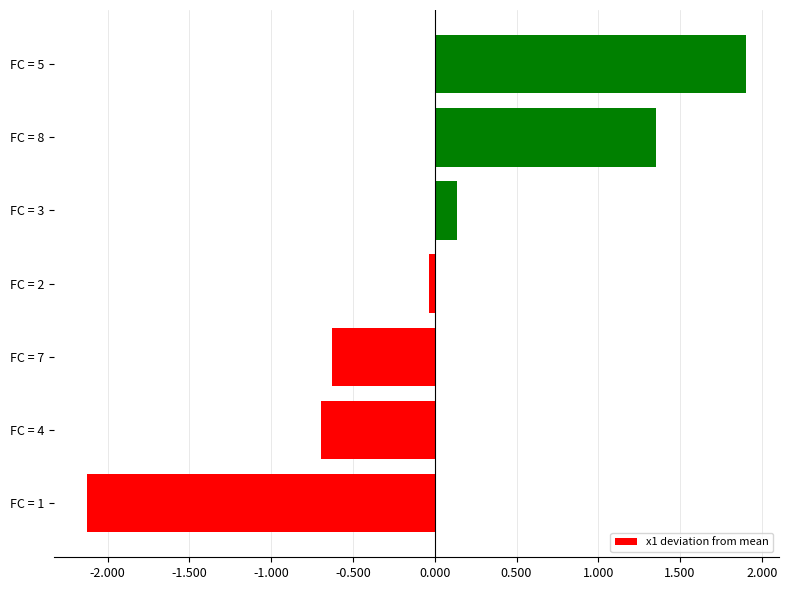

What is the difference between the second highest and second lowest values?

2.0